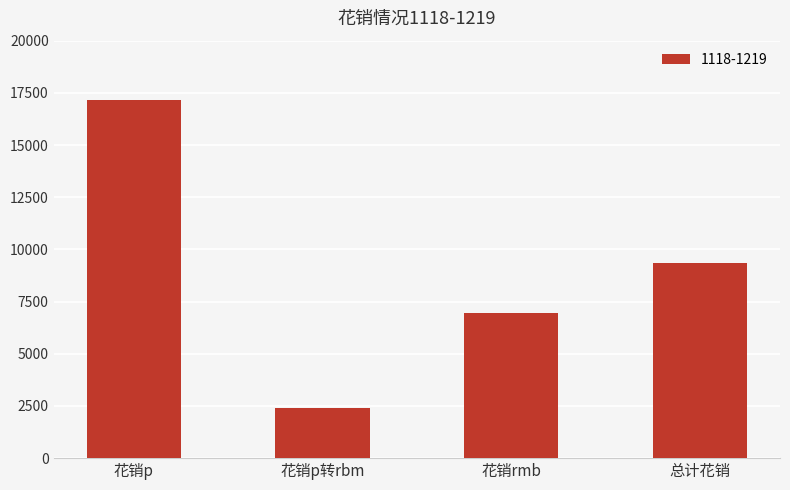

What is the difference between the second highest and second lowest values?

2402